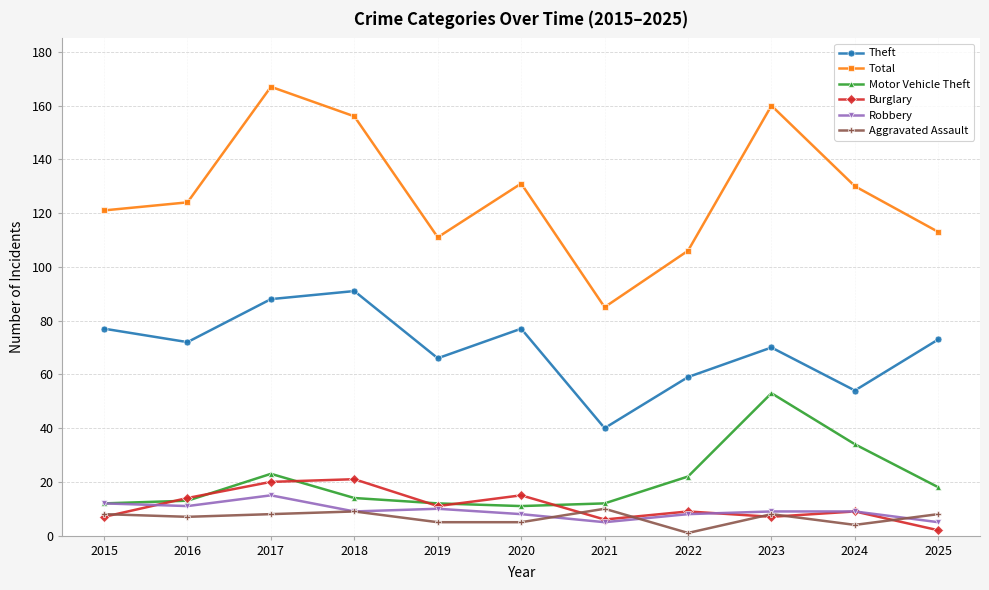

What is the average value of the Motor Vehicle Theft series?

20